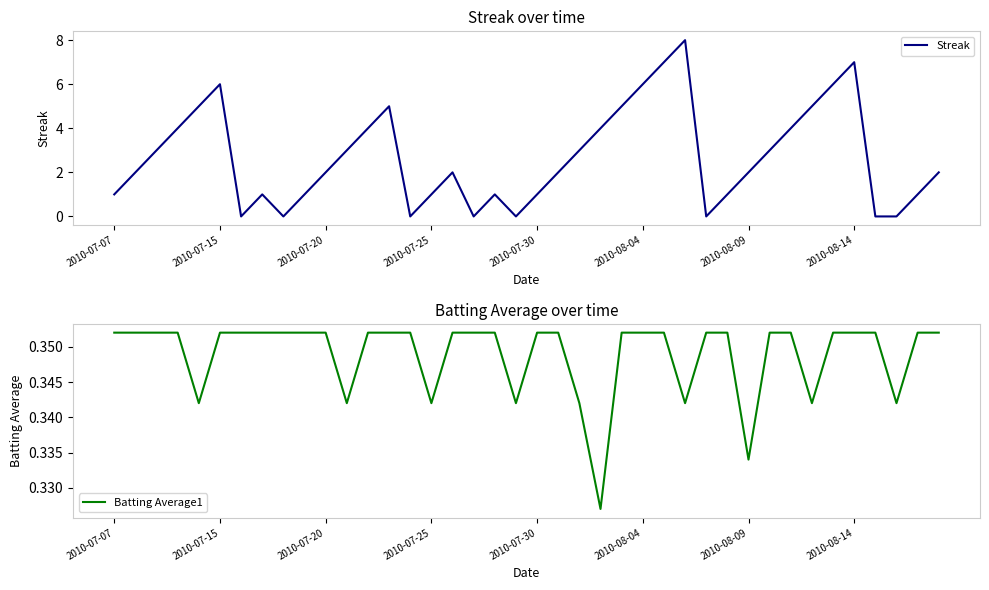

What is the highest value of the Streak series?

8